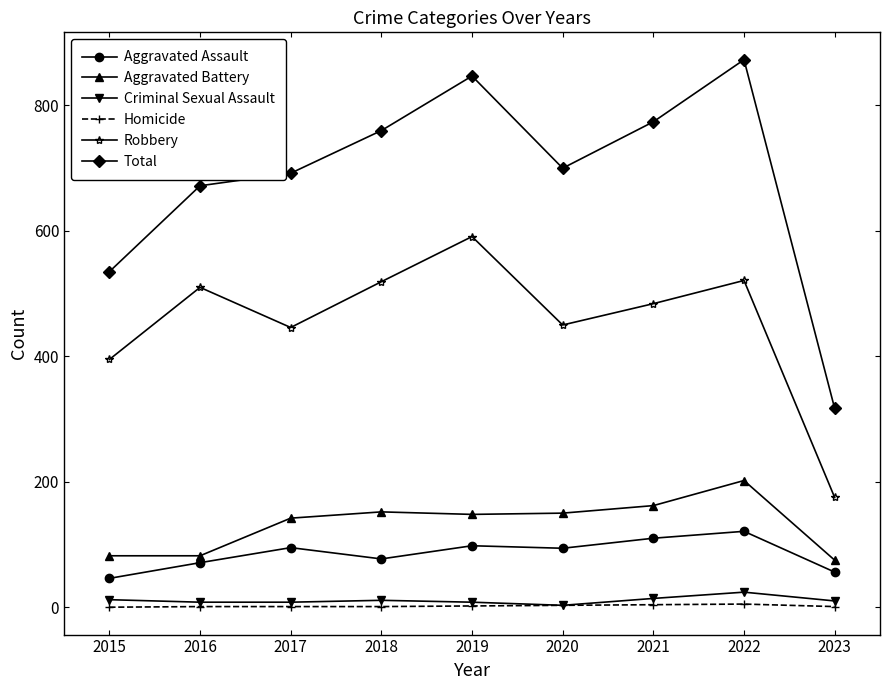

How many interior local valleys does the Robbery series have?

2